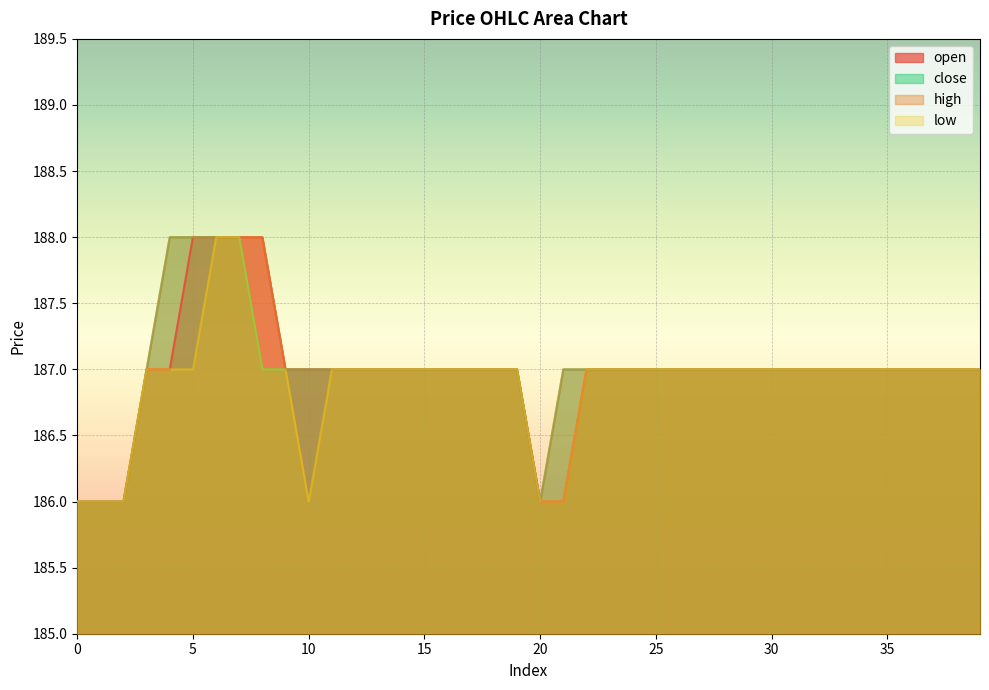

What is the value of the open point at the 2nd from the left?

186